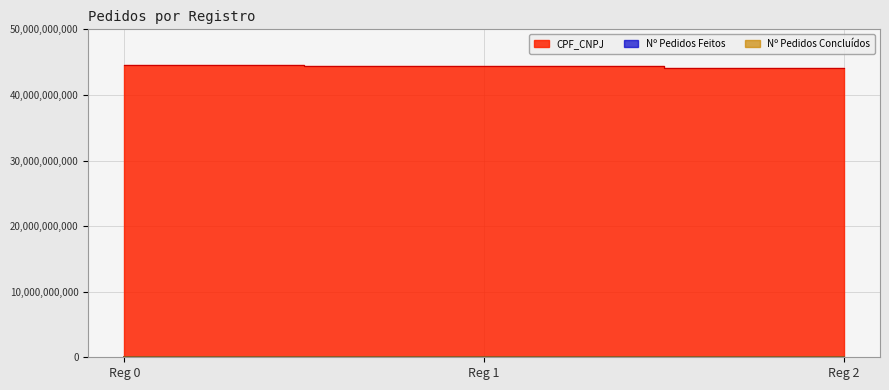

What is the spread (max minus min) of values at 1?

44362112841